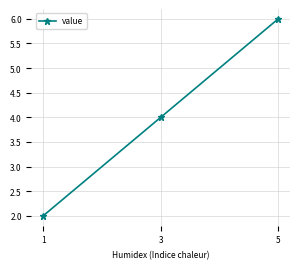

Reading left to right, extract all data points from this chart.

1=2	3=4	5=6